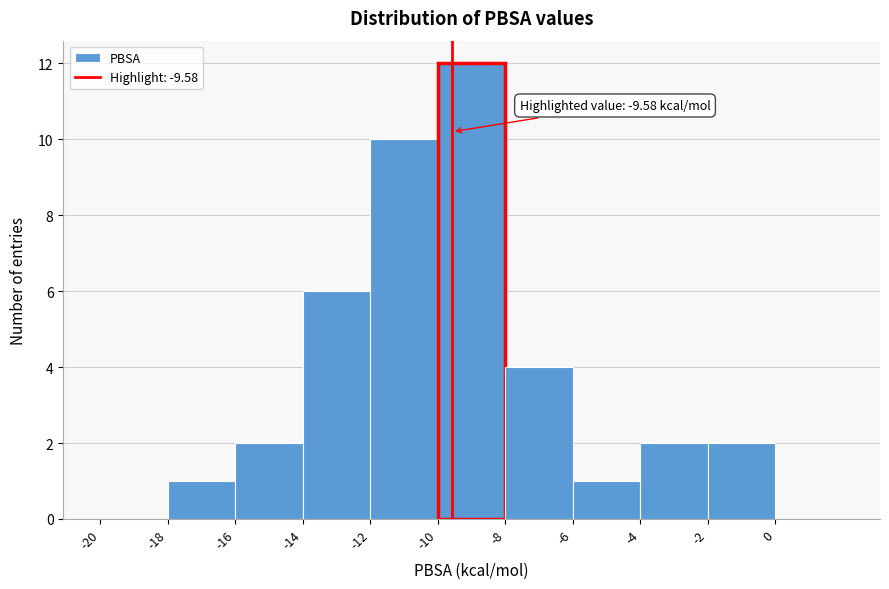

Over which range of the x-axis is the bar tallest?

-10 to -8